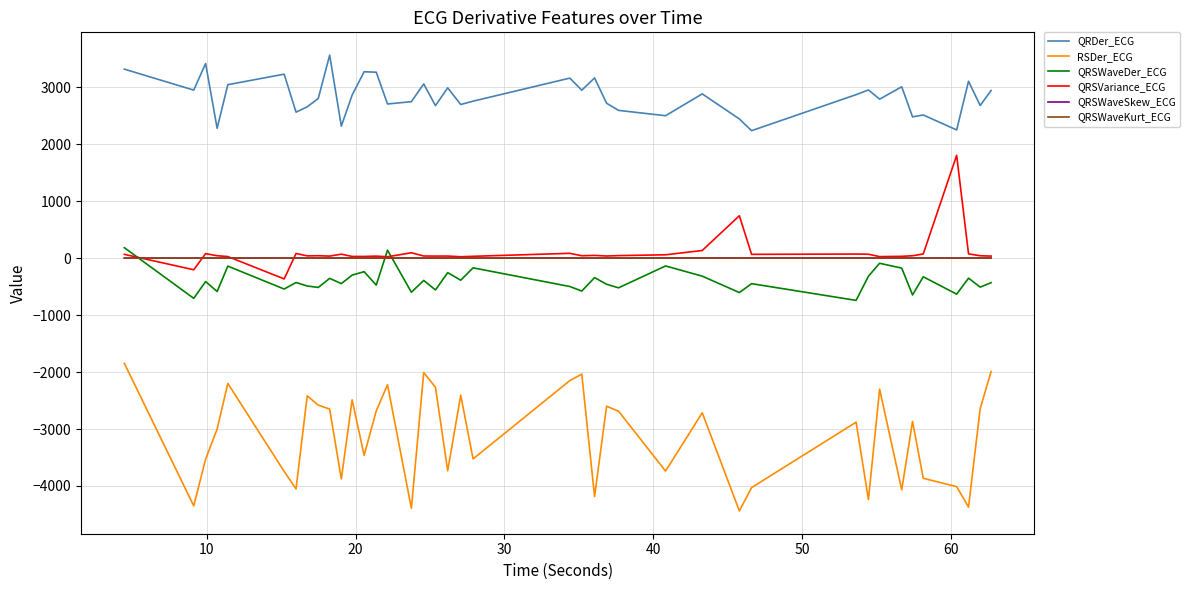

Which series has the largest total across all categories?

QRDer_ECG